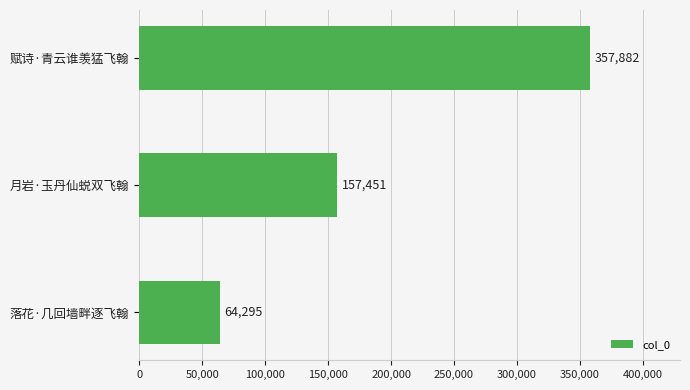

Are the bars horizontal?

Yes